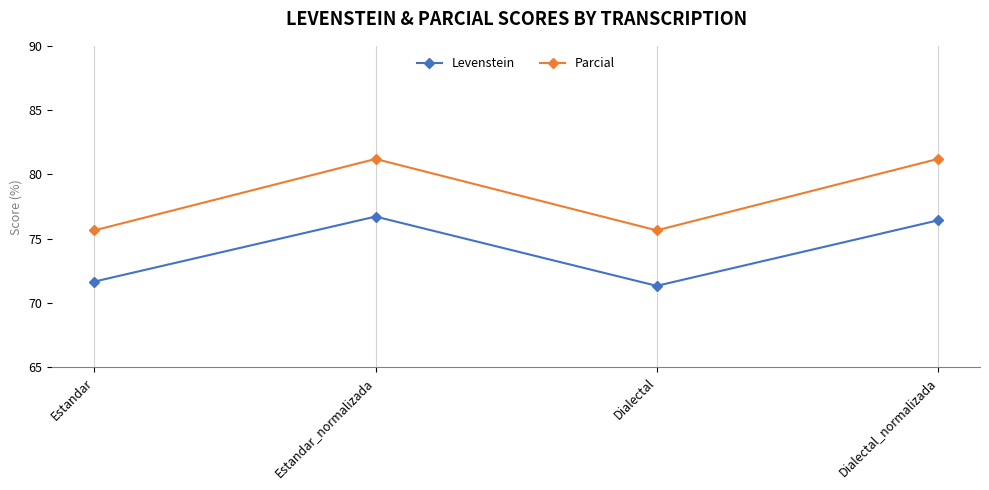

True or false: Levenstein has a value of 76.4 at Dialectal_normalizada.

True